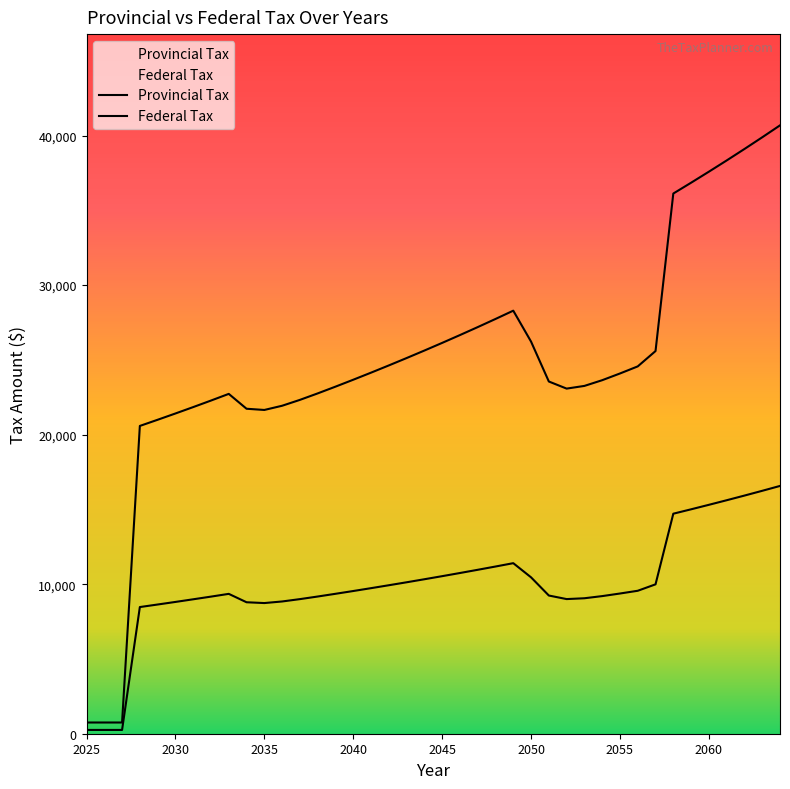

What is the difference between the maximum and minimum values in the Federal Tax series?

39929